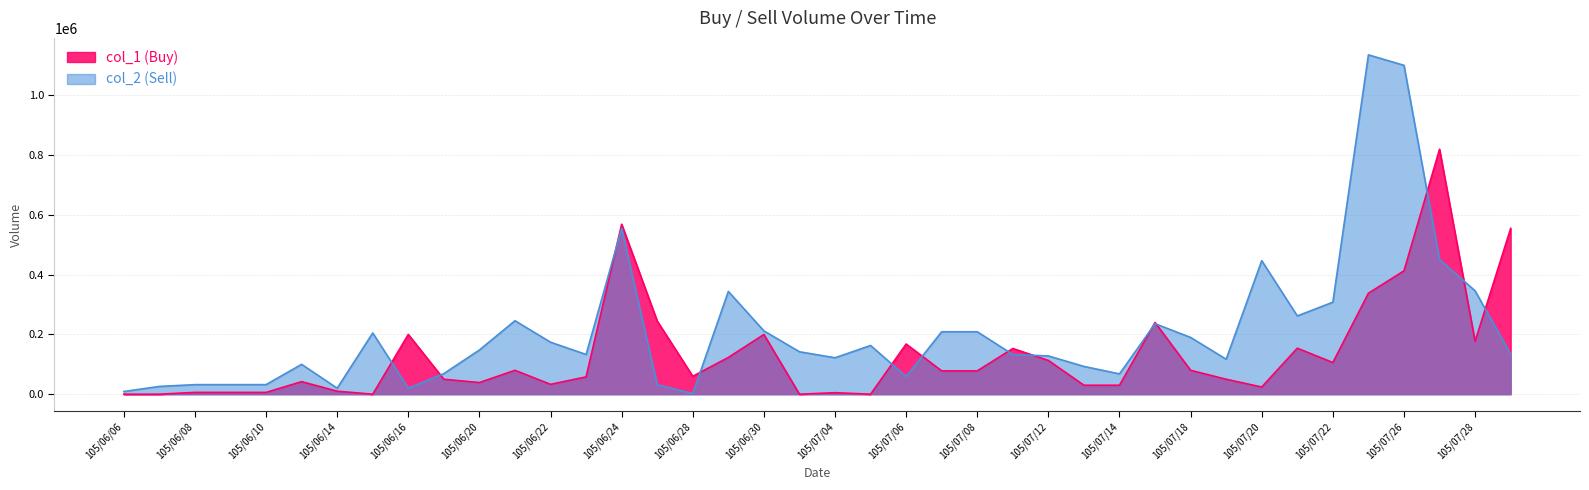

True or false: col_1 (Buy) has a value of 19049 at 105/07/19.

False